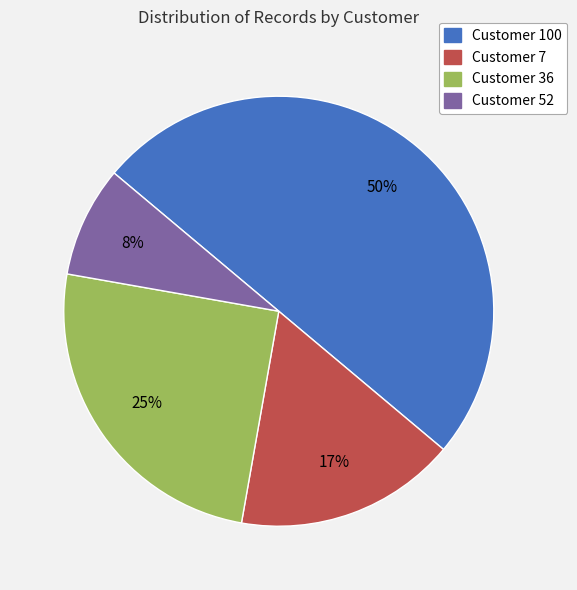

To the nearest percent, what percentage of the pie is Customer 52?

8%